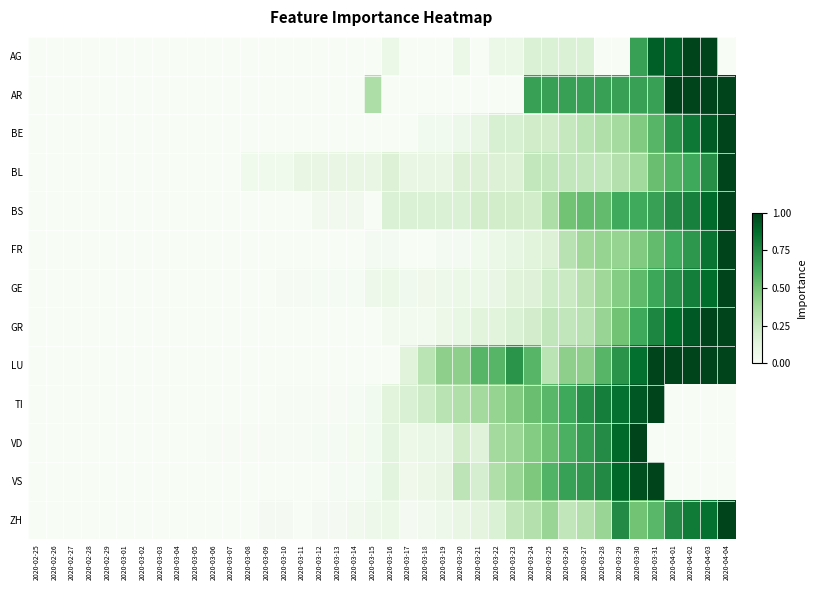

Reading right to left, list all the values displayed in this chart.

AG: 2020-04-04=0.0	2020-04-03=1.0	2020-04-02=1.0	2020-04-01=0.9	2020-03-31=0.9	2020-03-30=0.7	2020-03-29=0.0	2020-03-28=0.0	2020-03-27=0.2	2020-03-26=0.2	2020-03-25=0.2	2020-03-24=0.2	2020-03-23=0.1	2020-03-22=0.1	2020-03-21=0.0	2020-03-20=0.1	2020-03-19=0.0	2020-03-18=0.0	2020-03-17=0.0	2020-03-16=0.1	2020-03-15=0.0	2020-03-14=0.0	2020-03-13=0.0	2020-03-12=0.0	2020-03-11=0.0	2020-03-10=0.0	2020-03-09=0.0	2020-03-08=0.0	2020-03-07=0.0	2020-03-06=0.0	2020-03-05=0.0	2020-03-04=0.0	2020-03-03=0.0	2020-03-02=0.0	2020-03-01=0.0	2020-02-29=0.0	2020-02-28=0.0	2020-02-27=0.0	2020-02-26=0.0	2020-02-25=0.0
AR: 2020-04-04=1.0	2020-04-03=1.0	2020-04-02=1.0	2020-04-01=1.0	2020-03-31=0.7	2020-03-30=0.7	2020-03-29=0.7	2020-03-28=0.7	2020-03-27=0.7	2020-03-26=0.7	2020-03-25=0.7	2020-03-24=0.7	2020-03-23=0.0	2020-03-22=0.0	2020-03-21=0.0	2020-03-20=0.0	2020-03-19=0.0	2020-03-18=0.0	2020-03-17=0.0	2020-03-16=0.0	2020-03-15=0.3	2020-03-14=0.0	2020-03-13=0.0	2020-03-12=0.0	2020-03-11=0.0	2020-03-10=0.0	2020-03-09=0.0	2020-03-08=0.0	2020-03-07=0.0	2020-03-06=0.0	2020-03-05=0.0	2020-03-04=0.0	2020-03-03=0.0	2020-03-02=0.0	2020-03-01=0.0	2020-02-29=0.0	2020-02-28=0.0	2020-02-27=0.0	2020-02-26=0.0	2020-02-25=0.0
BE: 2020-04-04=1.0	2020-04-03=0.9	2020-04-02=0.8	2020-04-01=0.7	2020-03-31=0.6	2020-03-30=0.5	2020-03-29=0.4	2020-03-28=0.3	2020-03-27=0.3	2020-03-26=0.2	2020-03-25=0.2	2020-03-24=0.2	2020-03-23=0.2	2020-03-22=0.2	2020-03-21=0.1	2020-03-20=0.1	2020-03-19=0.0	2020-03-18=0.0	2020-03-17=0.0	2020-03-16=0.0	2020-03-15=0.0	2020-03-14=0.0	2020-03-13=0.0	2020-03-12=0.0	2020-03-11=0.0	2020-03-10=0.0	2020-03-09=0.0	2020-03-08=0.0	2020-03-07=0.0	2020-03-06=0.0	2020-03-05=0.0	2020-03-04=0.0	2020-03-03=0.0	2020-03-02=0.0	2020-03-01=0.0	2020-02-29=0.0	2020-02-28=0.0	2020-02-27=0.0	2020-02-26=0.0	2020-02-25=0.0
BL: 2020-04-04=1.0	2020-04-03=0.7	2020-04-02=0.6	2020-04-01=0.6	2020-03-31=0.5	2020-03-30=0.4	2020-03-29=0.3	2020-03-28=0.3	2020-03-27=0.3	2020-03-26=0.3	2020-03-25=0.3	2020-03-24=0.3	2020-03-23=0.2	2020-03-22=0.2	2020-03-21=0.2	2020-03-20=0.2	2020-03-19=0.1	2020-03-18=0.1	2020-03-17=0.1	2020-03-16=0.2	2020-03-15=0.1	2020-03-14=0.1	2020-03-13=0.1	2020-03-12=0.1	2020-03-11=0.1	2020-03-10=0.1	2020-03-09=0.1	2020-03-08=0.1	2020-03-07=0.0	2020-03-06=0.0	2020-03-05=0.0	2020-03-04=0.0	2020-03-03=0.0	2020-03-02=0.0	2020-03-01=0.0	2020-02-29=0.0	2020-02-28=0.0	2020-02-27=0.0	2020-02-26=0.0	2020-02-25=0.0
BS: 2020-04-04=1.0	2020-04-03=0.9	2020-04-02=0.8	2020-04-01=0.8	2020-03-31=0.7	2020-03-30=0.6	2020-03-29=0.6	2020-03-28=0.5	2020-03-27=0.5	2020-03-26=0.5	2020-03-25=0.3	2020-03-24=0.2	2020-03-23=0.2	2020-03-22=0.2	2020-03-21=0.2	2020-03-20=0.2	2020-03-19=0.2	2020-03-18=0.2	2020-03-17=0.2	2020-03-16=0.2	2020-03-15=0.0	2020-03-14=0.0	2020-03-13=0.0	2020-03-12=0.0	2020-03-11=0.0	2020-03-10=0.0	2020-03-09=0.0	2020-03-08=0.0	2020-03-07=0.0	2020-03-06=0.0	2020-03-05=0.0	2020-03-04=0.0	2020-03-03=0.0	2020-03-02=0.0	2020-03-01=0.0	2020-02-29=0.0	2020-02-28=0.0	2020-02-27=0.0	2020-02-26=0.0	2020-02-25=0.0
FR: 2020-04-04=1.0	2020-04-03=0.8	2020-04-02=0.7	2020-04-01=0.6	2020-03-31=0.5	2020-03-30=0.5	2020-03-29=0.4	2020-03-28=0.4	2020-03-27=0.4	2020-03-26=0.3	2020-03-25=0.2	2020-03-24=0.1	2020-03-23=0.1	2020-03-22=0.1	2020-03-21=0.1	2020-03-20=0.0	2020-03-19=0.0	2020-03-18=0.0	2020-03-17=0.0	2020-03-16=0.0	2020-03-15=0.0	2020-03-14=0.0	2020-03-13=0.0	2020-03-12=0.0	2020-03-11=0.0	2020-03-10=0.0	2020-03-09=0.0	2020-03-08=0.0	2020-03-07=0.0	2020-03-06=0.0	2020-03-05=0.0	2020-03-04=0.0	2020-03-03=0.0	2020-03-02=0.0	2020-03-01=0.0	2020-02-29=0.0	2020-02-28=0.0	2020-02-27=0.0	2020-02-26=0.0	2020-02-25=0.0
GE: 2020-04-04=1.0	2020-04-03=0.9	2020-04-02=0.8	2020-04-01=0.7	2020-03-31=0.6	2020-03-30=0.5	2020-03-29=0.5	2020-03-28=0.4	2020-03-27=0.3	2020-03-26=0.2	2020-03-25=0.2	2020-03-24=0.2	2020-03-23=0.1	2020-03-22=0.1	2020-03-21=0.1	2020-03-20=0.1	2020-03-19=0.1	2020-03-18=0.1	2020-03-17=0.0	2020-03-16=0.1	2020-03-15=0.1	2020-03-14=0.0	2020-03-13=0.0	2020-03-12=0.0	2020-03-11=0.0	2020-03-10=0.0	2020-03-09=0.0	2020-03-08=0.0	2020-03-07=0.0	2020-03-06=0.0	2020-03-05=0.0	2020-03-04=0.0	2020-03-03=0.0	2020-03-02=0.0	2020-03-01=0.0	2020-02-29=0.0	2020-02-28=0.0	2020-02-27=0.0	2020-02-26=0.0	2020-02-25=0.0
GR: 2020-04-04=1.0	2020-04-03=1.0	2020-04-02=0.9	2020-04-01=0.9	2020-03-31=0.8	2020-03-30=0.6	2020-03-29=0.5	2020-03-28=0.4	2020-03-27=0.3	2020-03-26=0.3	2020-03-25=0.3	2020-03-24=0.2	2020-03-23=0.2	2020-03-22=0.1	2020-03-21=0.1	2020-03-20=0.1	2020-03-19=0.1	2020-03-18=0.0	2020-03-17=0.0	2020-03-16=0.0	2020-03-15=0.0	2020-03-14=0.0	2020-03-13=0.0	2020-03-12=0.0	2020-03-11=0.0	2020-03-10=0.0	2020-03-09=0.0	2020-03-08=0.0	2020-03-07=0.0	2020-03-06=0.0	2020-03-05=0.0	2020-03-04=0.0	2020-03-03=0.0	2020-03-02=0.0	2020-03-01=0.0	2020-02-29=0.0	2020-02-28=0.0	2020-02-27=0.0	2020-02-26=0.0	2020-02-25=0.0
LU: 2020-04-04=1.0	2020-04-03=1.0	2020-04-02=1.0	2020-04-01=1.0	2020-03-31=1.0	2020-03-30=0.9	2020-03-29=0.7	2020-03-28=0.6	2020-03-27=0.4	2020-03-26=0.4	2020-03-25=0.3	2020-03-24=0.6	2020-03-23=0.7	2020-03-22=0.6	2020-03-21=0.6	2020-03-20=0.4	2020-03-19=0.4	2020-03-18=0.3	2020-03-17=0.1	2020-03-16=0.0	2020-03-15=0.0	2020-03-14=0.0	2020-03-13=0.0	2020-03-12=0.0	2020-03-11=0.0	2020-03-10=0.0	2020-03-09=0.0	2020-03-08=0.0	2020-03-07=0.0	2020-03-06=0.0	2020-03-05=0.0	2020-03-04=0.0	2020-03-03=0.0	2020-03-02=0.0	2020-03-01=0.0	2020-02-29=0.0	2020-02-28=0.0	2020-02-27=0.0	2020-02-26=0.0	2020-02-25=0.0
TI: 2020-04-04=0.0	2020-04-03=0.0	2020-04-02=0.0	2020-04-01=0.0	2020-03-31=1.0	2020-03-30=0.9	2020-03-29=0.9	2020-03-28=0.8	2020-03-27=0.7	2020-03-26=0.6	2020-03-25=0.6	2020-03-24=0.5	2020-03-23=0.5	2020-03-22=0.4	2020-03-21=0.4	2020-03-20=0.3	2020-03-19=0.3	2020-03-18=0.2	2020-03-17=0.2	2020-03-16=0.1	2020-03-15=0.0	2020-03-14=0.0	2020-03-13=0.0	2020-03-12=0.0	2020-03-11=0.0	2020-03-10=0.0	2020-03-09=0.0	2020-03-08=0.0	2020-03-07=0.0	2020-03-06=0.0	2020-03-05=0.0	2020-03-04=0.0	2020-03-03=0.0	2020-03-02=0.0	2020-03-01=0.0	2020-02-29=0.0	2020-02-28=0.0	2020-02-27=0.0	2020-02-26=0.0	2020-02-25=0.0
VD: 2020-04-04=0.0	2020-04-03=0.0	2020-04-02=0.0	2020-04-01=0.0	2020-03-31=0.0	2020-03-30=1.0	2020-03-29=0.9	2020-03-28=0.7	2020-03-27=0.7	2020-03-26=0.6	2020-03-25=0.5	2020-03-24=0.5	2020-03-23=0.4	2020-03-22=0.4	2020-03-21=0.1	2020-03-20=0.2	2020-03-19=0.1	2020-03-18=0.1	2020-03-17=0.1	2020-03-16=0.1	2020-03-15=0.0	2020-03-14=0.0	2020-03-13=0.0	2020-03-12=0.0	2020-03-11=0.0	2020-03-10=0.0	2020-03-09=0.0	2020-03-08=0.0	2020-03-07=0.0	2020-03-06=0.0	2020-03-05=0.0	2020-03-04=0.0	2020-03-03=0.0	2020-03-02=0.0	2020-03-01=0.0	2020-02-29=0.0	2020-02-28=0.0	2020-02-27=0.0	2020-02-26=0.0	2020-02-25=0.0
VS: 2020-04-04=0.0	2020-04-03=0.0	2020-04-02=0.0	2020-04-01=0.0	2020-03-31=1.0	2020-03-30=1.0	2020-03-29=0.9	2020-03-28=0.8	2020-03-27=0.7	2020-03-26=0.7	2020-03-25=0.6	2020-03-24=0.5	2020-03-23=0.4	2020-03-22=0.3	2020-03-21=0.2	2020-03-20=0.3	2020-03-19=0.1	2020-03-18=0.1	2020-03-17=0.1	2020-03-16=0.1	2020-03-15=0.0	2020-03-14=0.0	2020-03-13=0.0	2020-03-12=0.0	2020-03-11=0.0	2020-03-10=0.0	2020-03-09=0.0	2020-03-08=0.0	2020-03-07=0.0	2020-03-06=0.0	2020-03-05=0.0	2020-03-04=0.0	2020-03-03=0.0	2020-03-02=0.0	2020-03-01=0.0	2020-02-29=0.0	2020-02-28=0.0	2020-02-27=0.0	2020-02-26=0.0	2020-02-25=0.0
ZH: 2020-04-04=1.0	2020-04-03=0.9	2020-04-02=0.8	2020-04-01=0.8	2020-03-31=0.6	2020-03-30=0.5	2020-03-29=0.8	2020-03-28=0.4	2020-03-27=0.3	2020-03-26=0.3	2020-03-25=0.4	2020-03-24=0.3	2020-03-23=0.3	2020-03-22=0.2	2020-03-21=0.1	2020-03-20=0.1	2020-03-19=0.1	2020-03-18=0.0	2020-03-17=0.0	2020-03-16=0.1	2020-03-15=0.1	2020-03-14=0.0	2020-03-13=0.0	2020-03-12=0.0	2020-03-11=0.0	2020-03-10=0.0	2020-03-09=0.0	2020-03-08=0.0	2020-03-07=0.0	2020-03-06=0.0	2020-03-05=0.0	2020-03-04=0.0	2020-03-03=0.0	2020-03-02=0.0	2020-03-01=0.0	2020-02-29=0.0	2020-02-28=0.0	2020-02-27=0.0	2020-02-26=0.0	2020-02-25=0.0